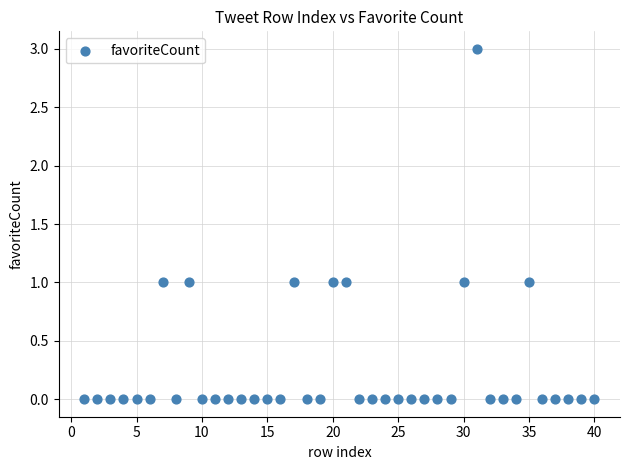

What is the range of X values (max minus min)?

39